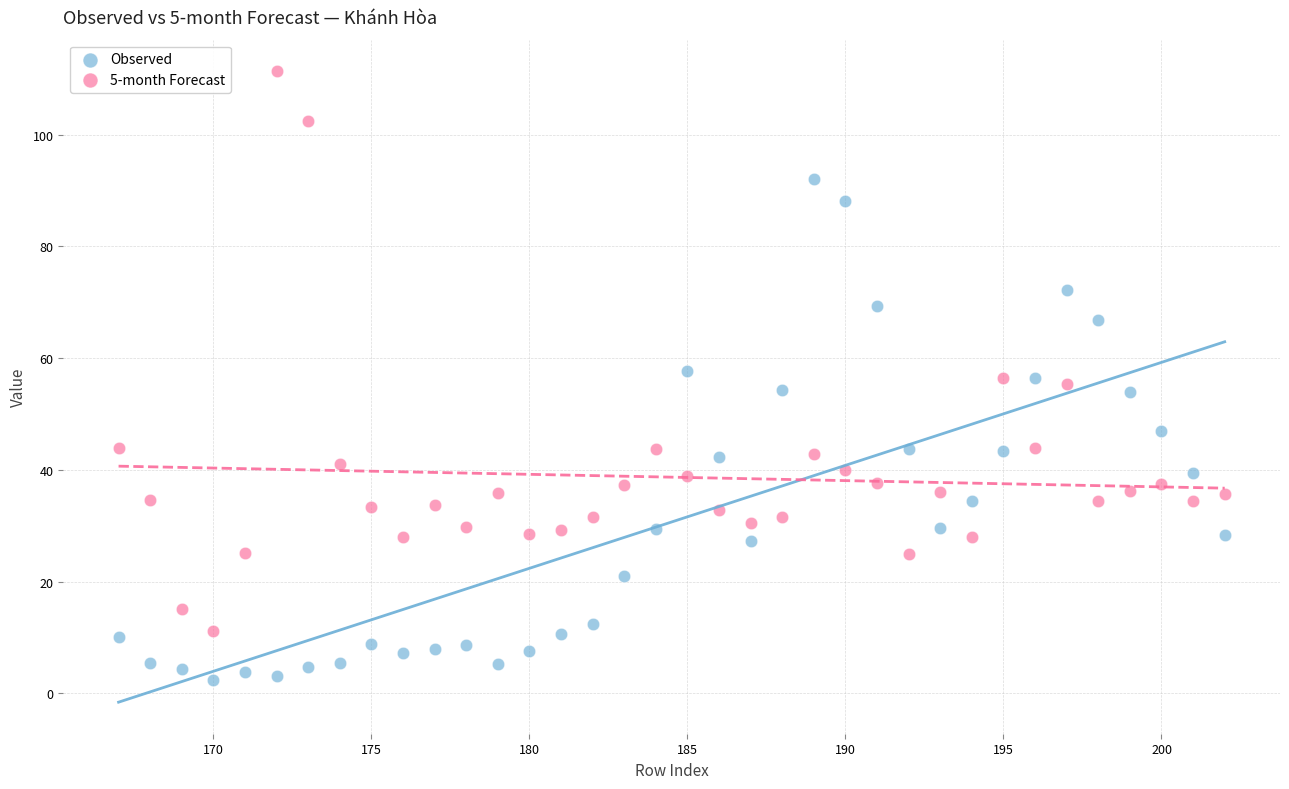

Which series has the widest spread of Y values?

5-month Forecast